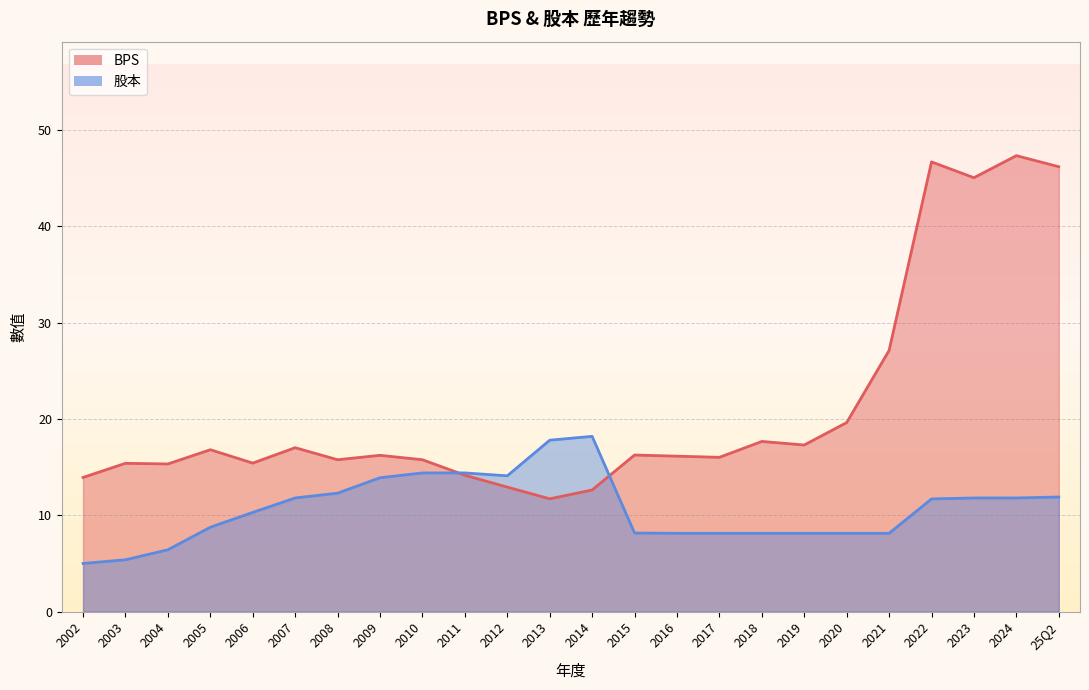

Reading right to left, what are all the values shown in this chart?

BPS: 46.2	47.4	45.1	46.7	27.1	19.6	17.3	17.7	16.0	16.1	16.3	12.6	11.7	12.9	14.2	15.8	16.2	15.8	17.0	15.4	16.8	15.3	15.4	13.9
股本: 11.9	11.8	11.8	11.7	8.1	8.1	8.1	8.1	8.1	8.1	8.2	18.2	17.8	14.1	14.4	14.4	13.9	12.3	11.8	10.3	8.8	6.4	5.4	5.0